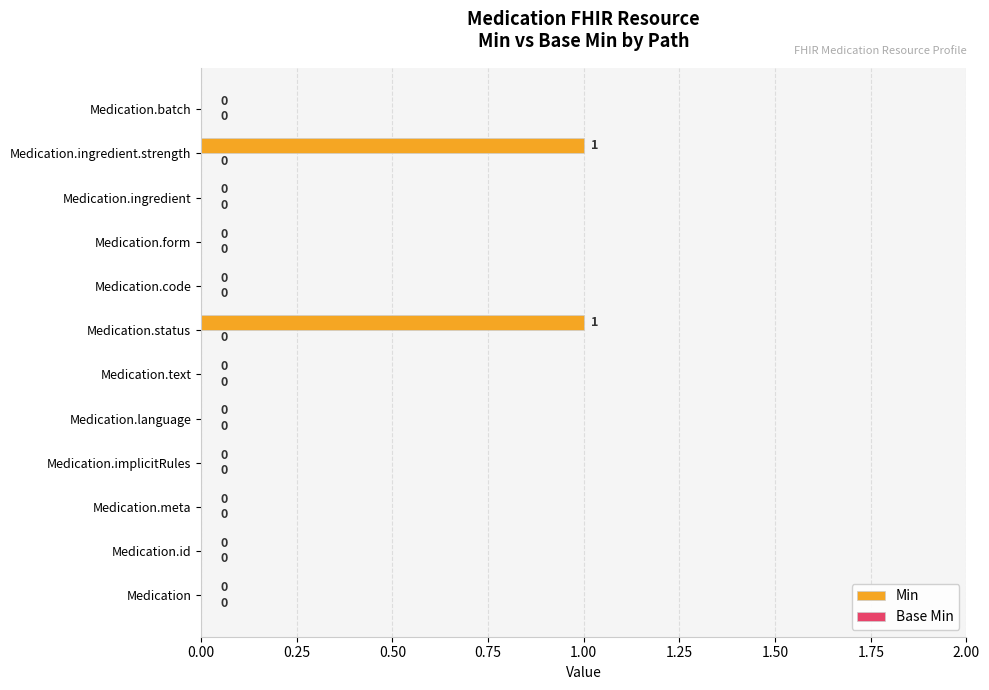

What is the change in value from Medication.language to Medication.ingredient.strength?

+1